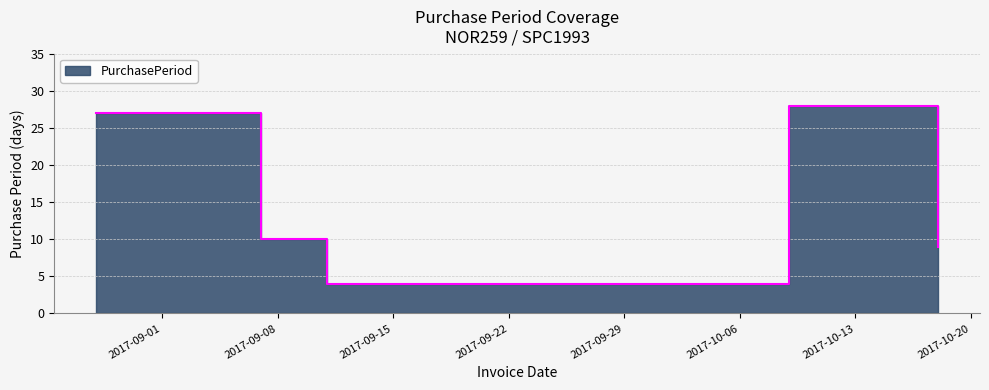

What is the value of the 3rd point from the left?

4